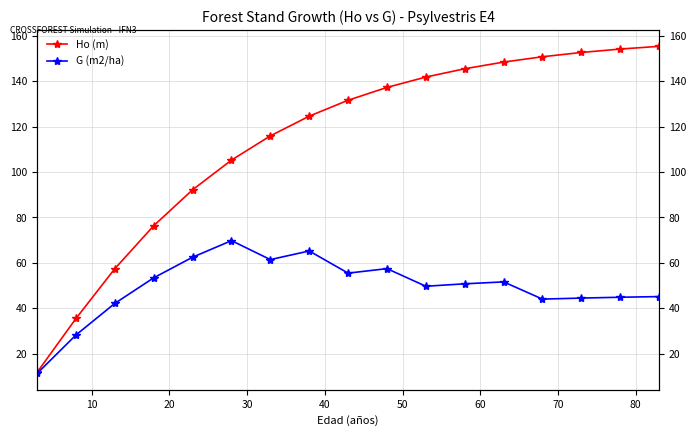

Which series has the widest spread of values?

Ho (m)